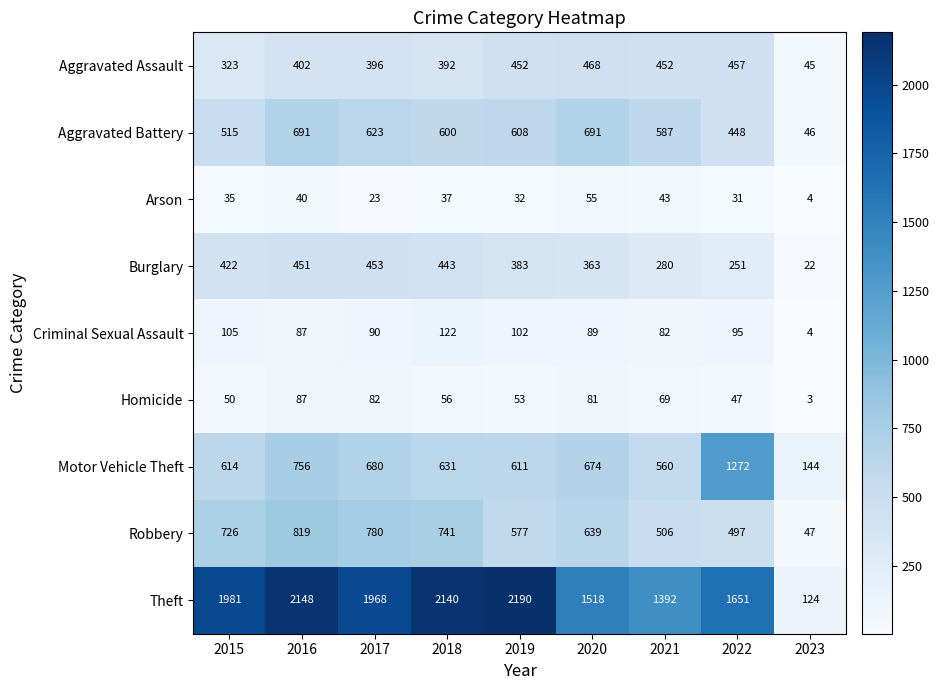

At 2022, list the series in order from smallest to largest.

Arson, Homicide, Criminal Sexual Assault, Burglary, Aggravated Battery, Aggravated Assault, Robbery, Motor Vehicle Theft, Theft